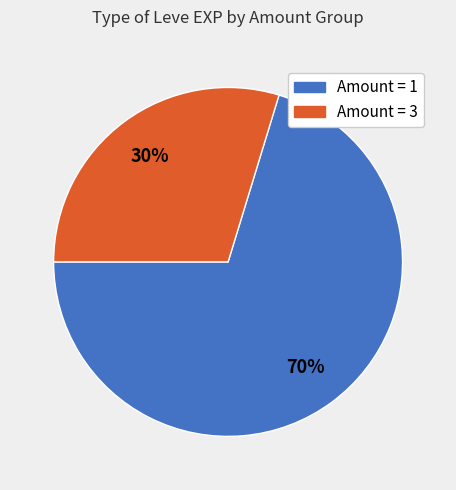

To the nearest percent, what is the average slice percentage?

50%